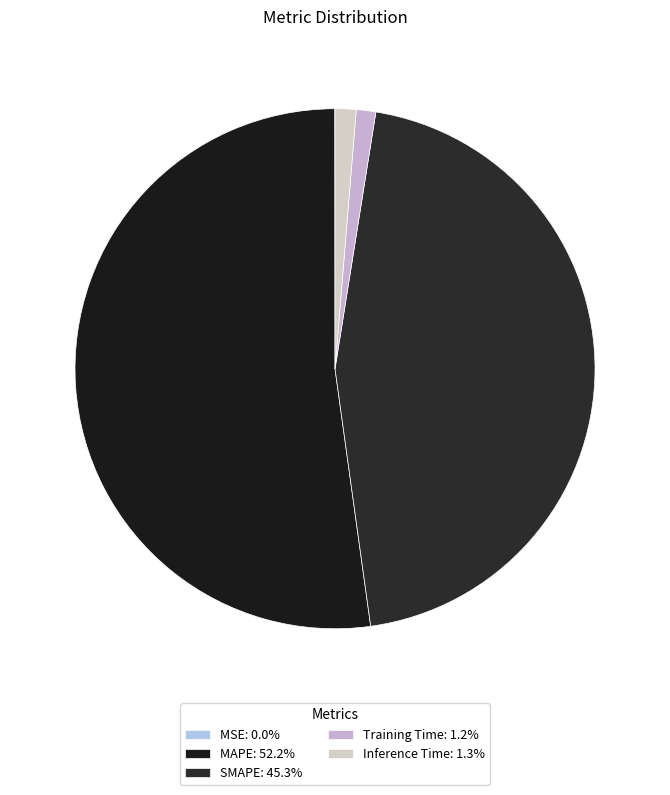

How many slices are in this pie chart?

5